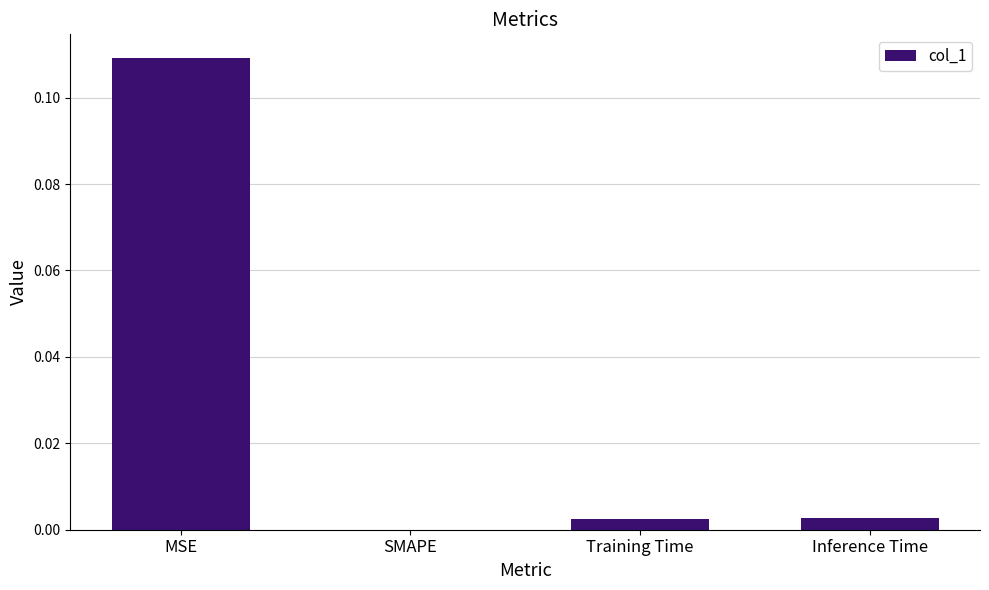

The chart shows a value of 0.0 at SMAPE. True or false?

True